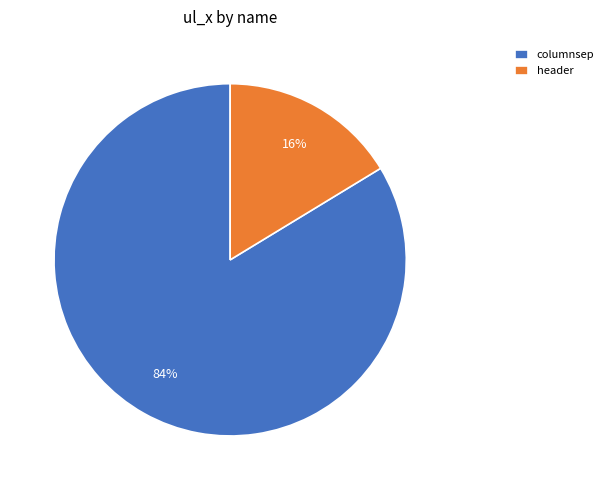

To the nearest percent, what percentage of the pie is header?

16%